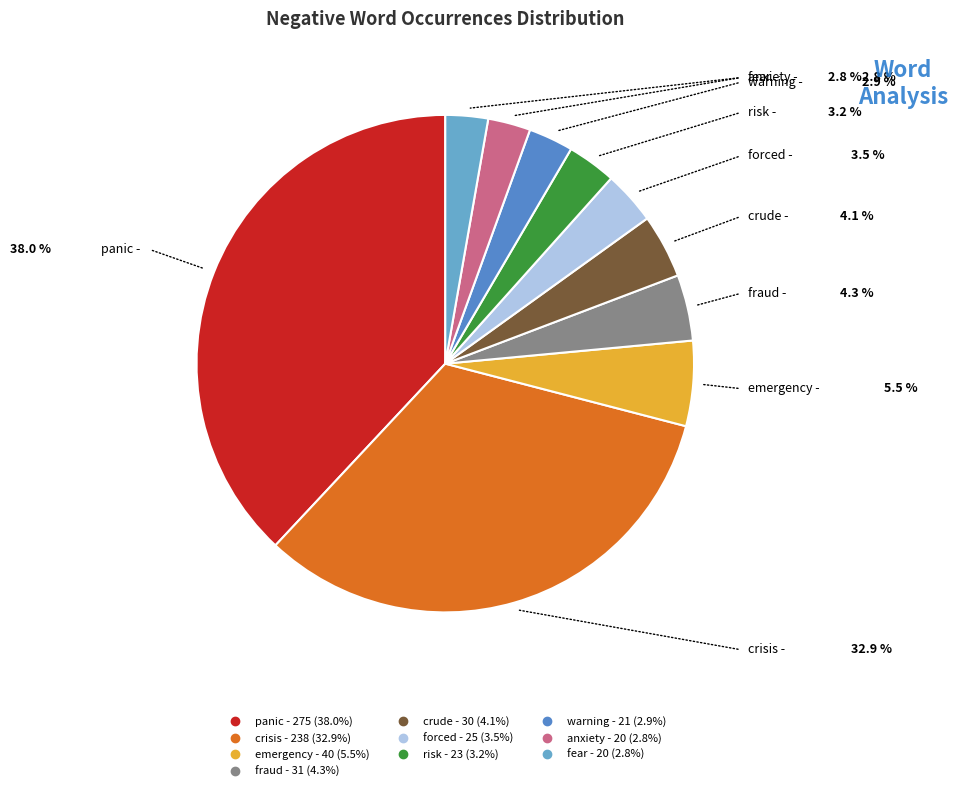

Count the number of slices in the pie.

10